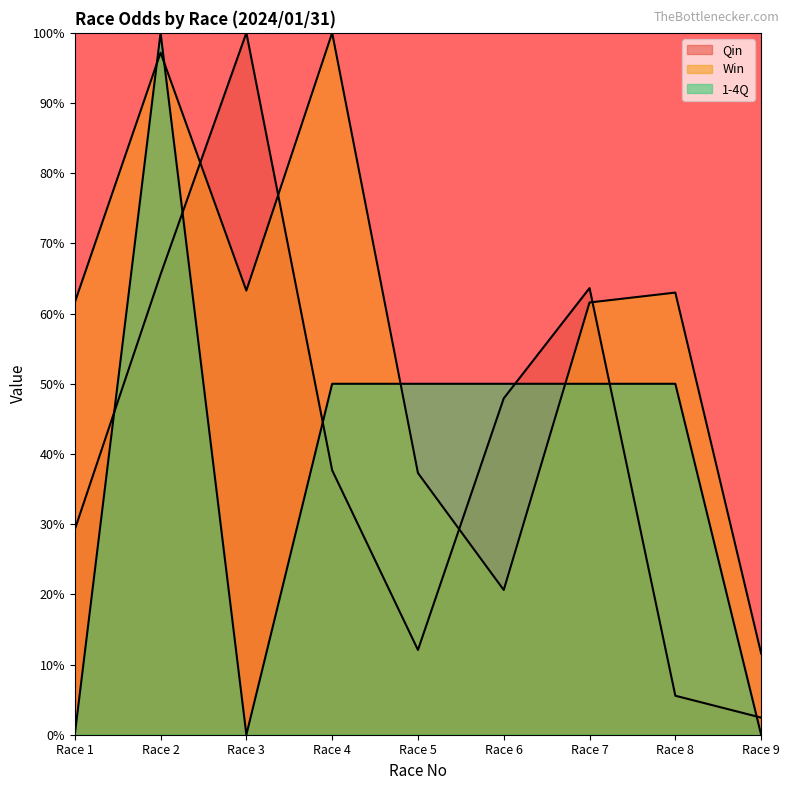

Which series has the widest spread of values?

1-4Q